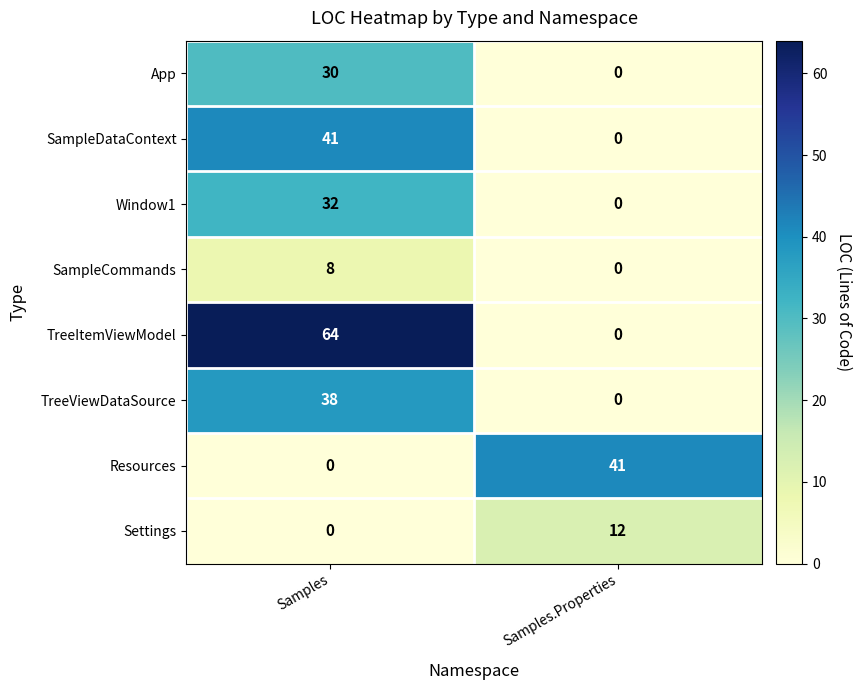

Between Samples and Samples.Properties, which series saw the biggest shift?

TreeItemViewModel